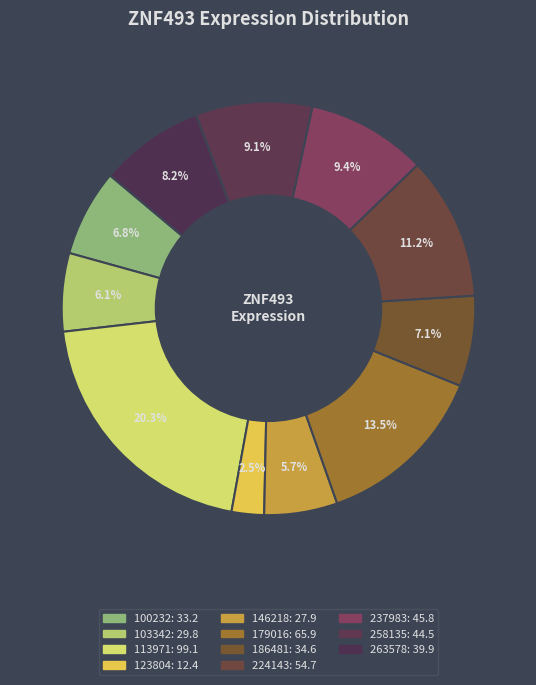

What portion of the pie excludes 146218?

94.3%